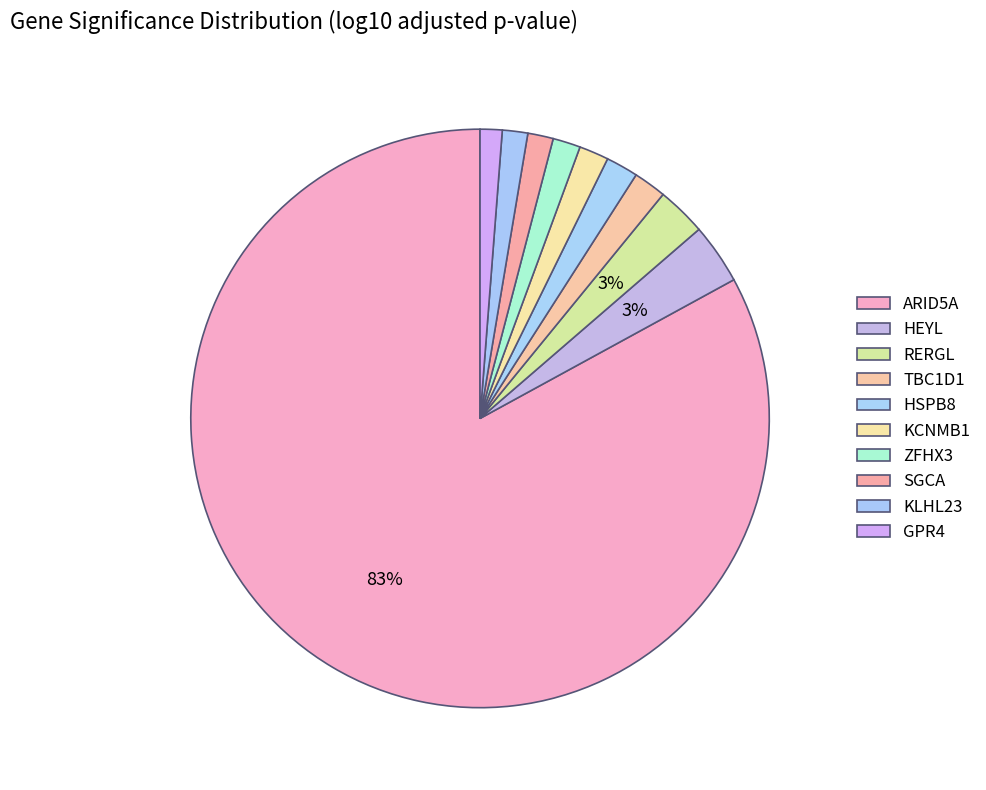

Count the number of slices in the pie.

10